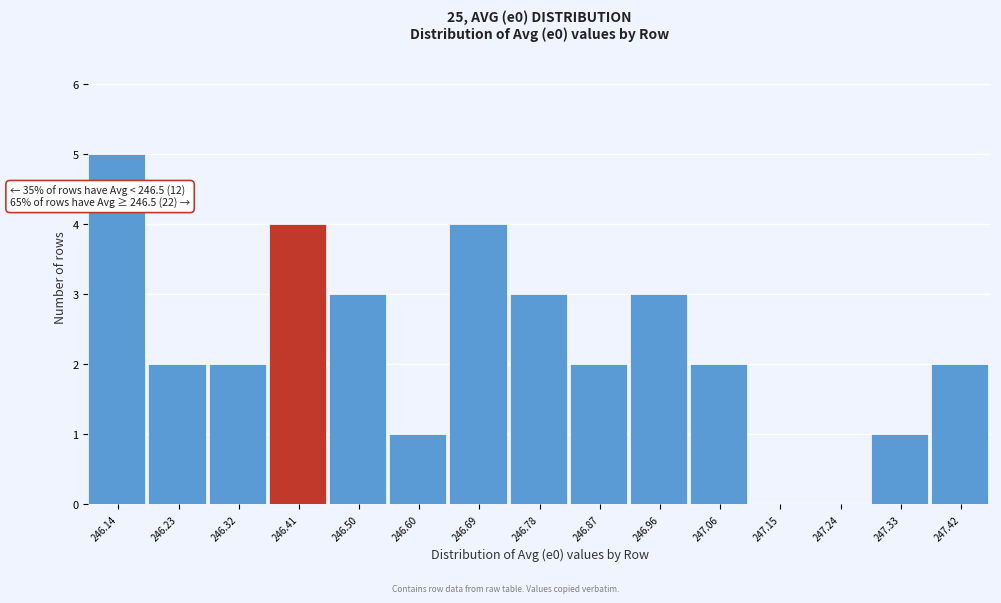

Reading left to right, what are all the values shown in this chart?

246.14=5	246.23=2	246.32=2	246.41=4	246.50=3	246.60=1	246.69=4	246.78=3	246.87=2	246.96=3	247.06=2	247.15=0	247.24=0	247.33=1	247.42=2